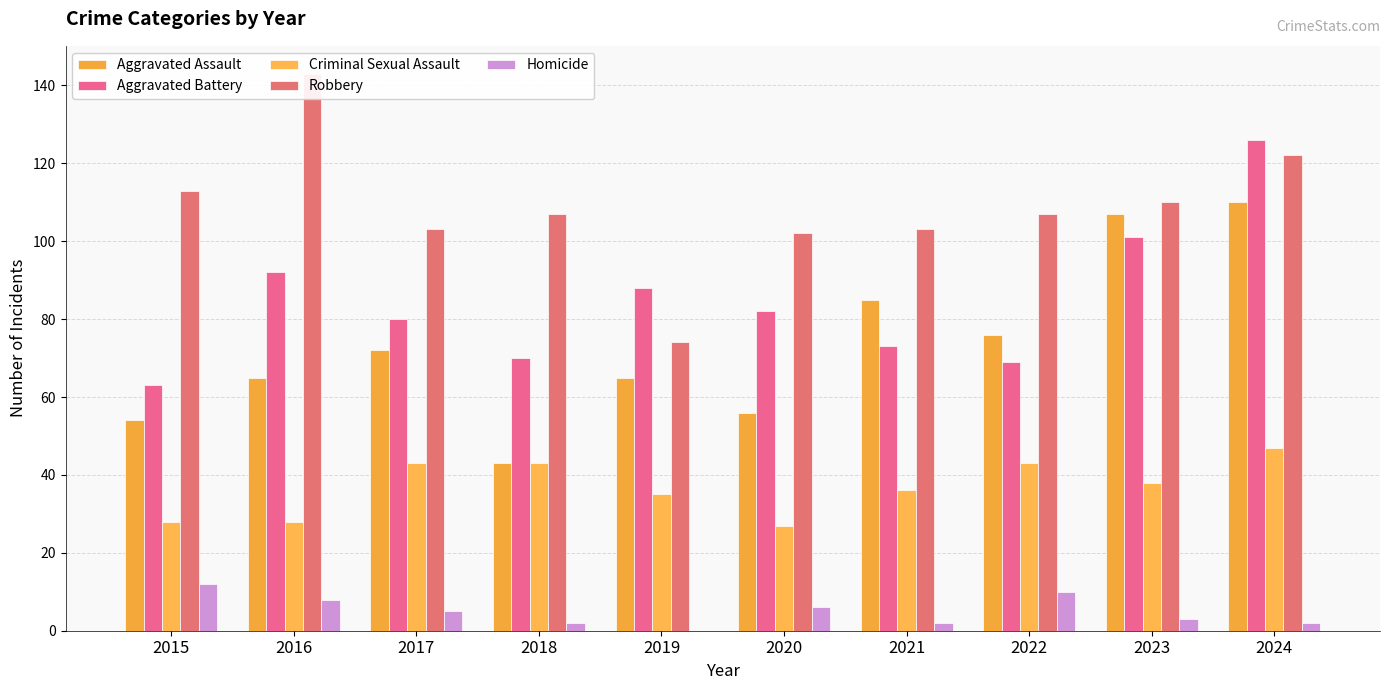

How many data points in Aggravated Battery are less than 82?

5